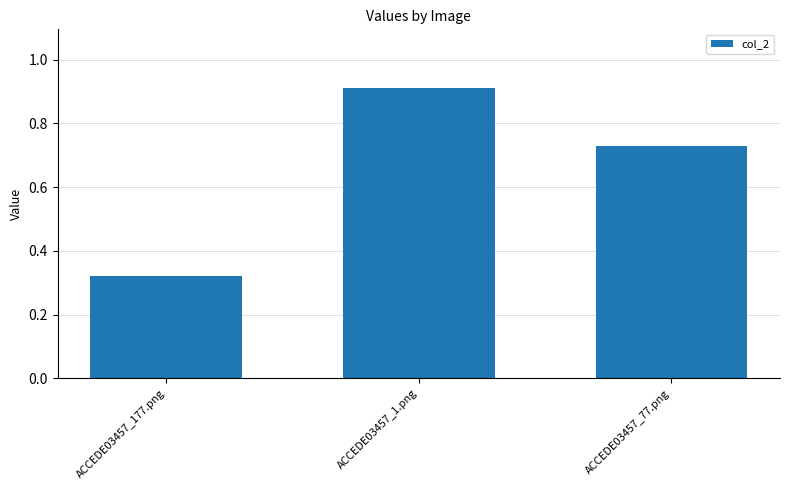

What is the label of the 3rd bar from the right?

ACCEDE03457_177.png